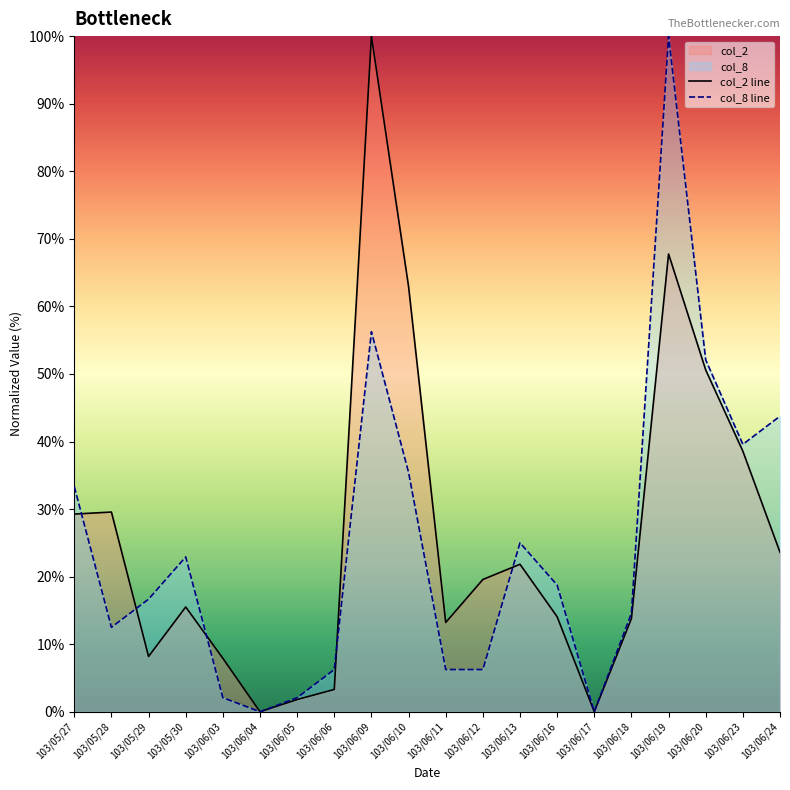

Count the number of categories in the chart.

20